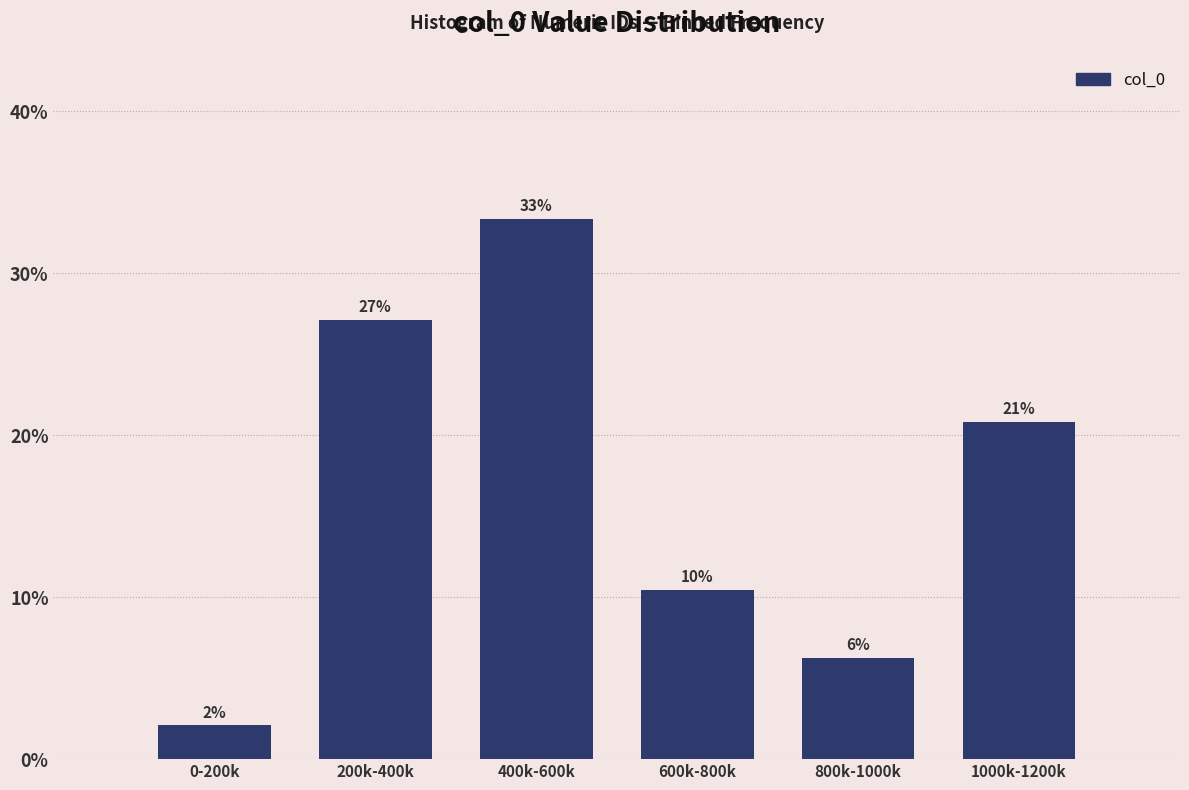

Does the chart contain any negative values?

No